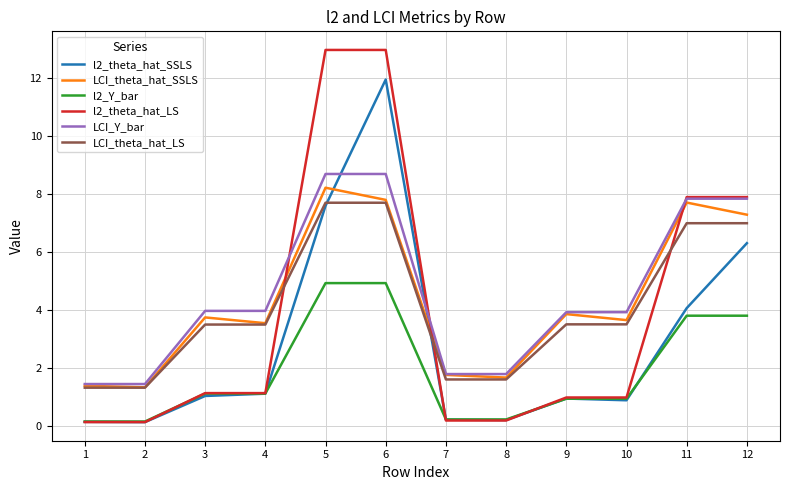

What are all the series names shown in the legend?

l2_theta_hat_SSLS, LCI_theta_hat_SSLS, l2_Y_bar, l2_theta_hat_LS, LCI_Y_bar, LCI_theta_hat_LS